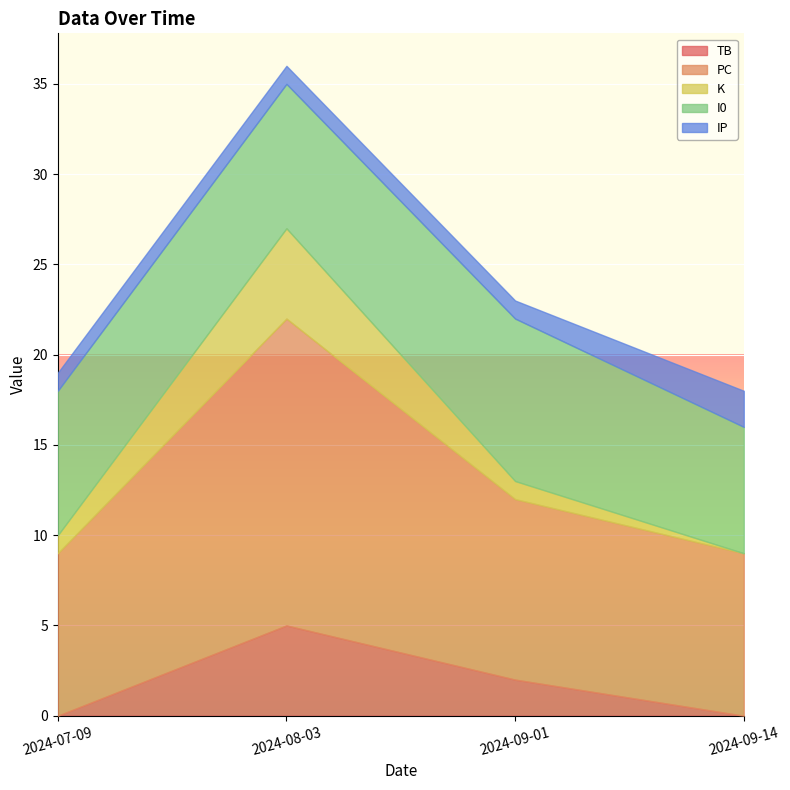

List the series in order of their peak value, highest first.

PC, I0, TB, K, IP